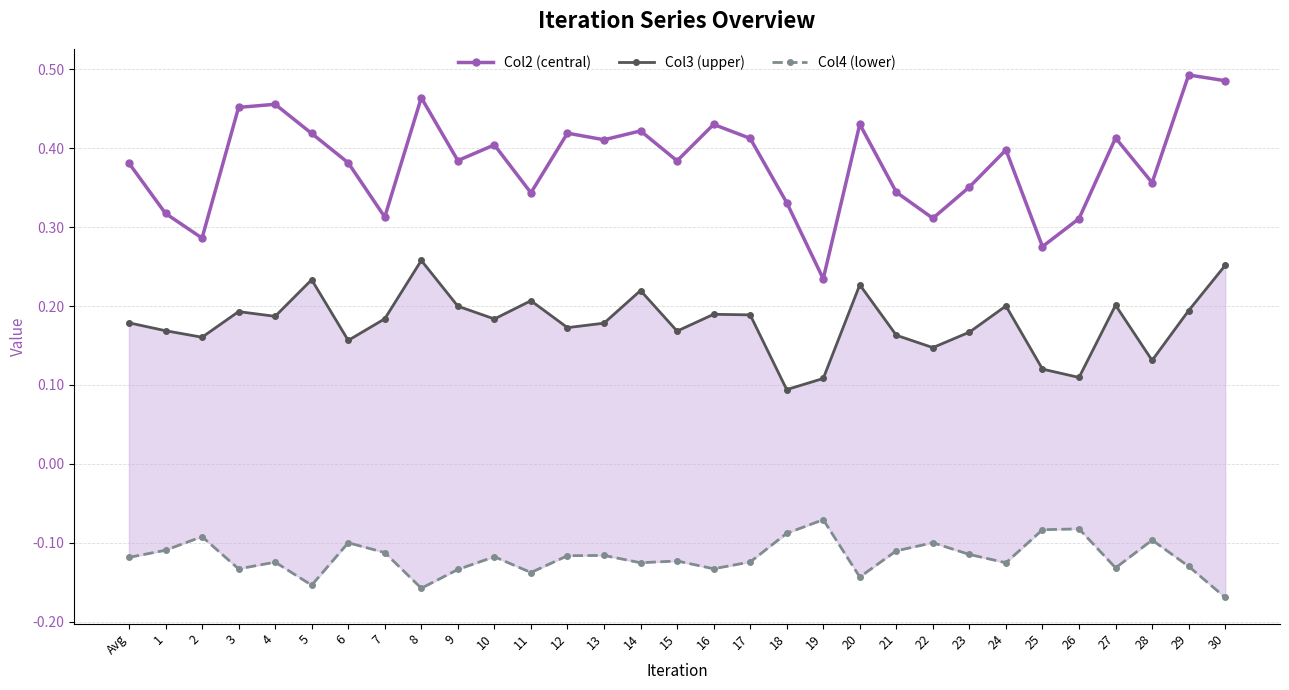

List the labels in order of Col4 (lower) value, smallest first.

30, 8, 5, 20, 11, 9, 3, 16, 27, 29, 24, 14, 4, 17, 15, Avg, 10, 12, 13, 23, 7, 21, 1, 6, 22, 28, 2, 18, 25, 26, 19